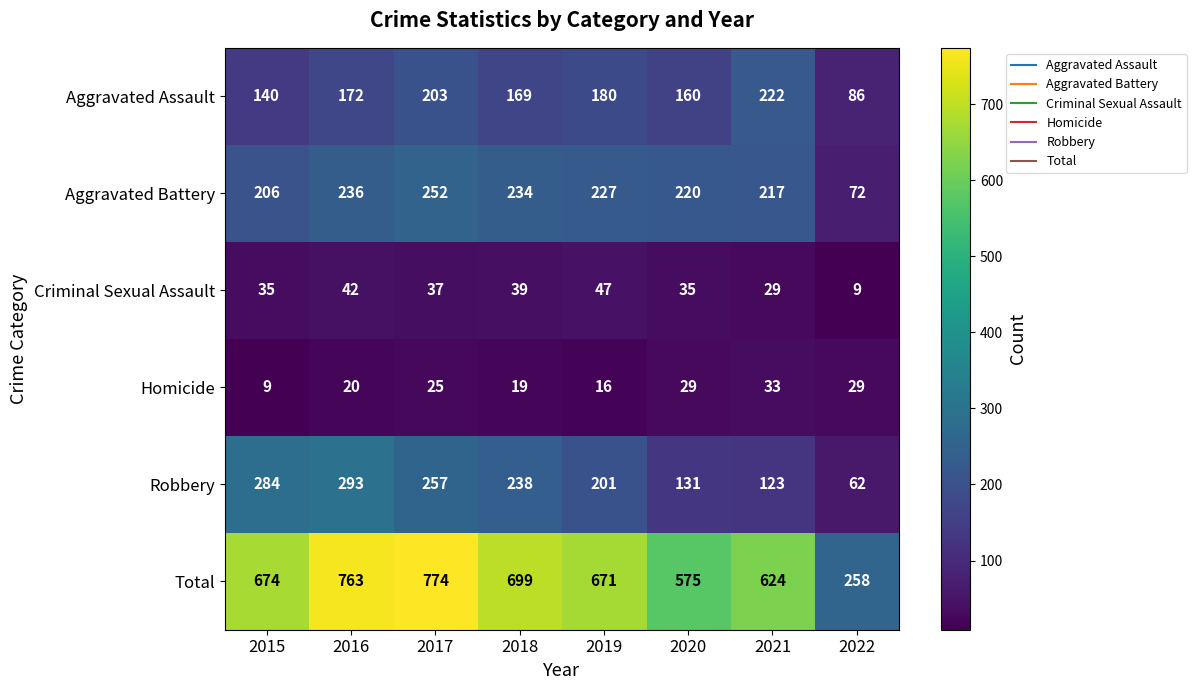

True or false: Robbery has a value of 123 at 2021.

True